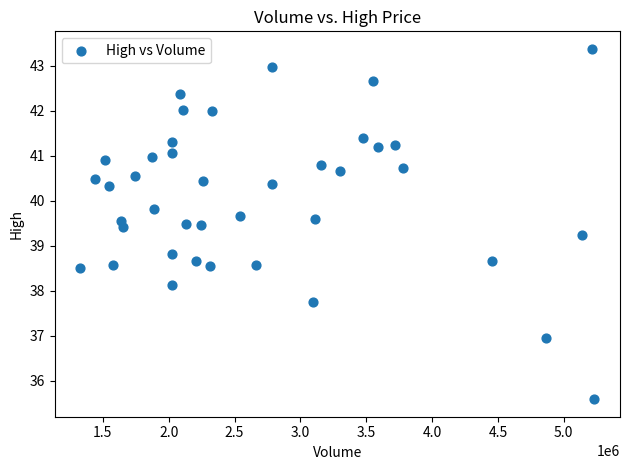

What is the range of Y values (max minus min)?

7.8